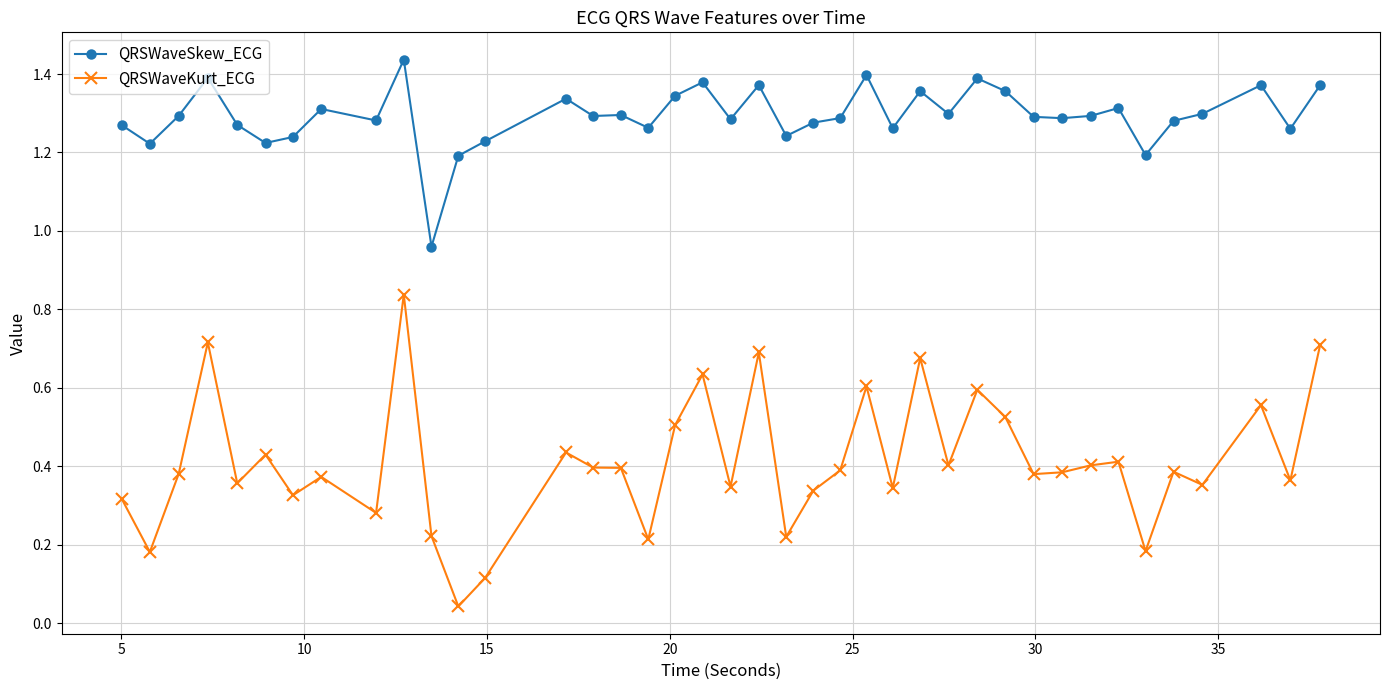

List the series in order of their peak value, lowest first.

QRSWaveKurt_ECG, QRSWaveSkew_ECG